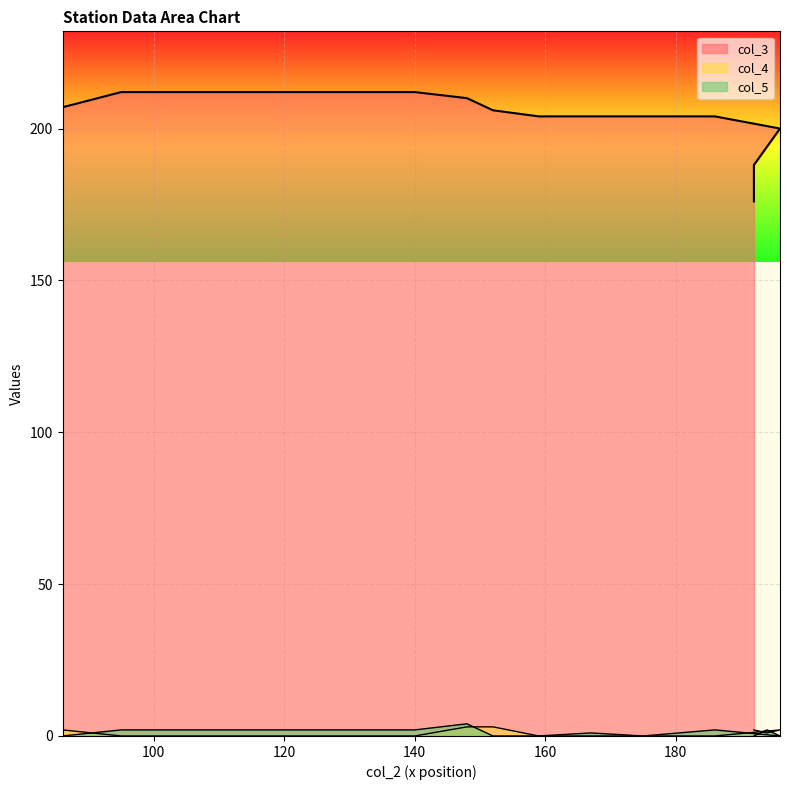

What is the sum of all col_3 values?

4054